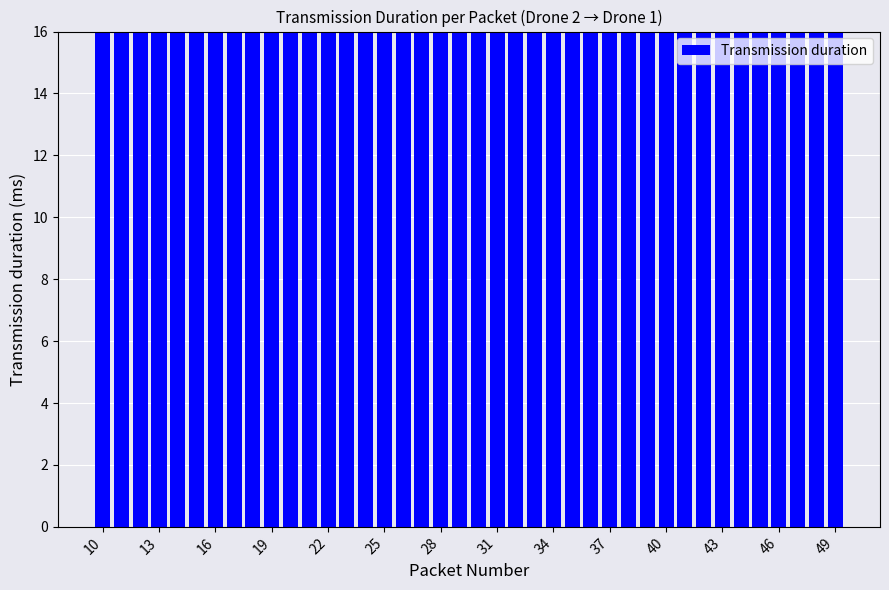

Which has a higher value, 27 or 20?

27